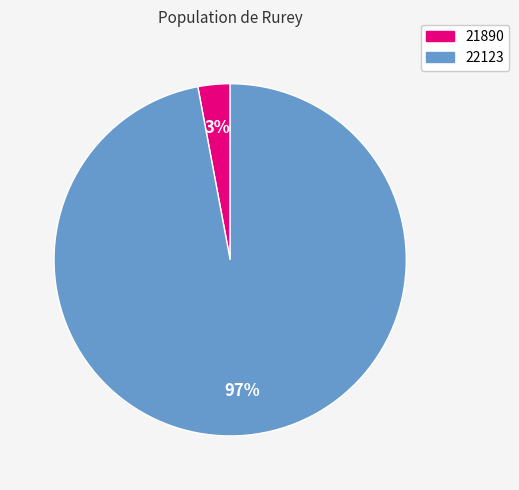

Between 21890 and 22123, which is larger?

22123